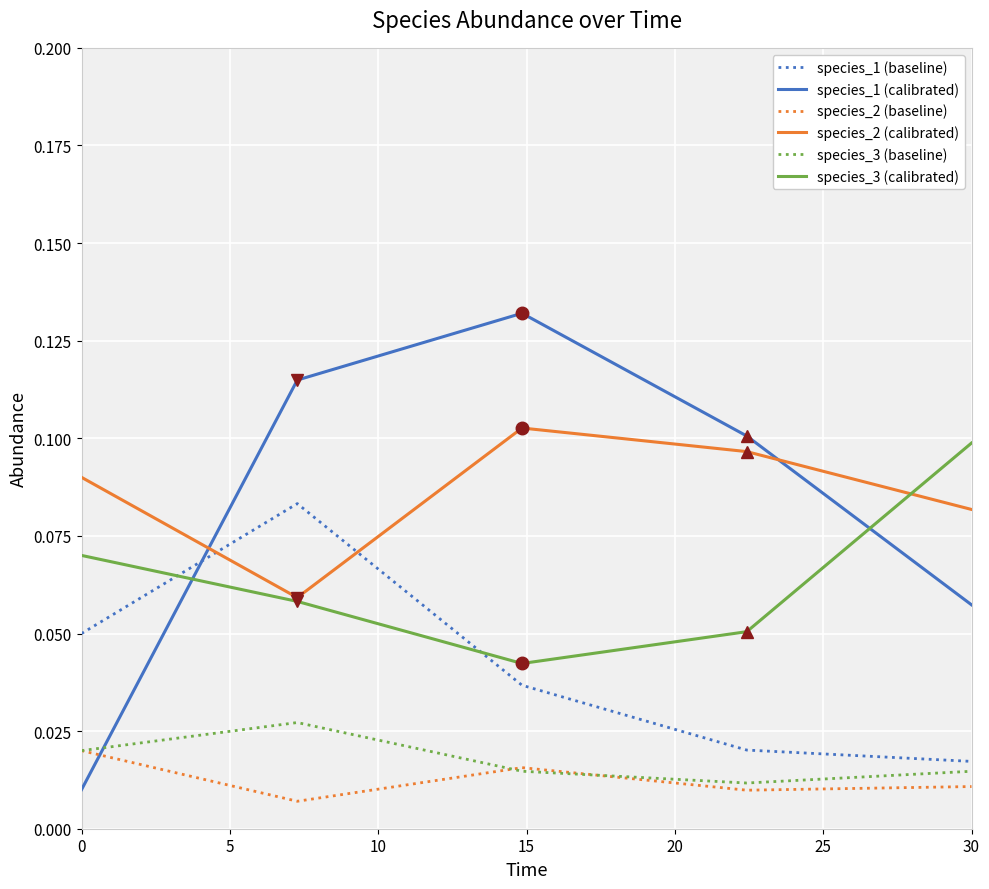

Which series has the largest range (max minus min)?

species_1 (calibrated)